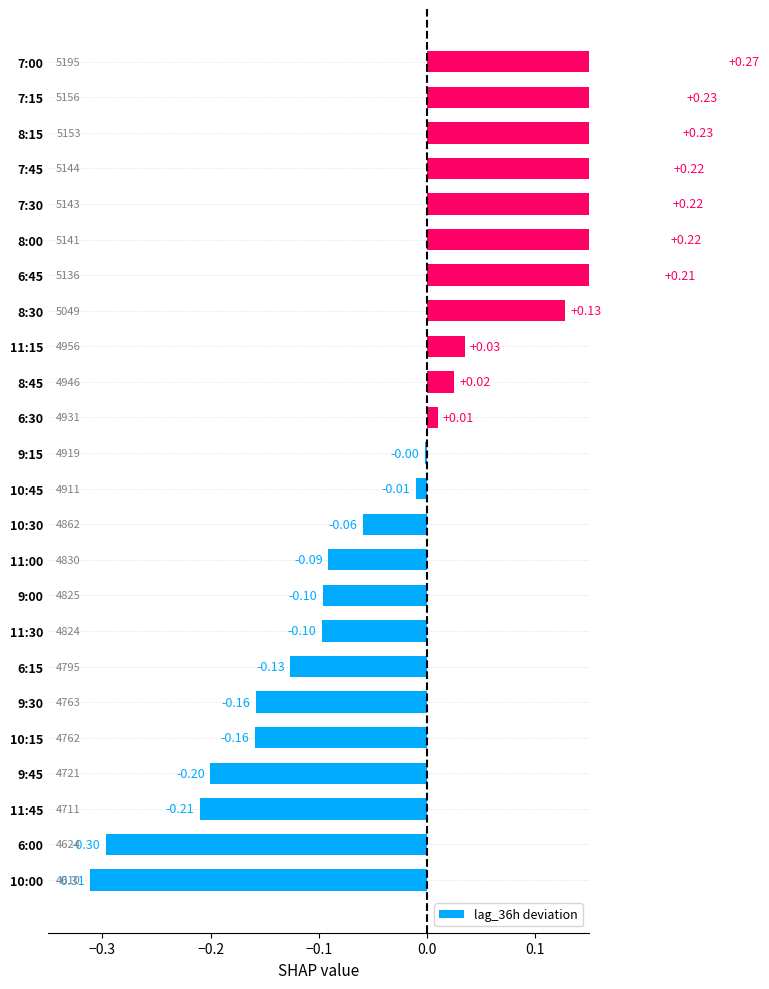

What is the difference between the second highest and second lowest values?

0.5